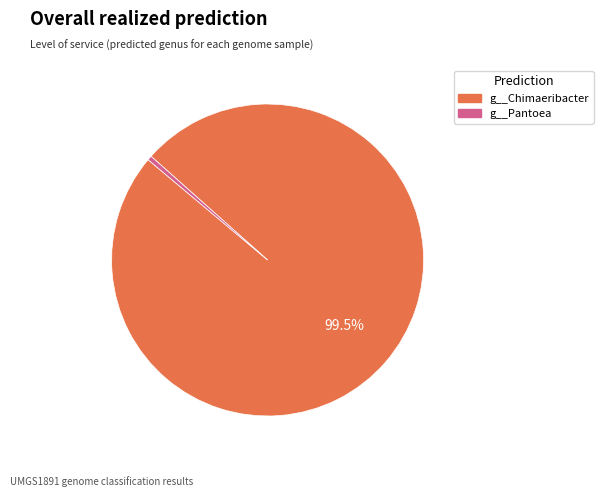

How many segments does this pie chart have?

2